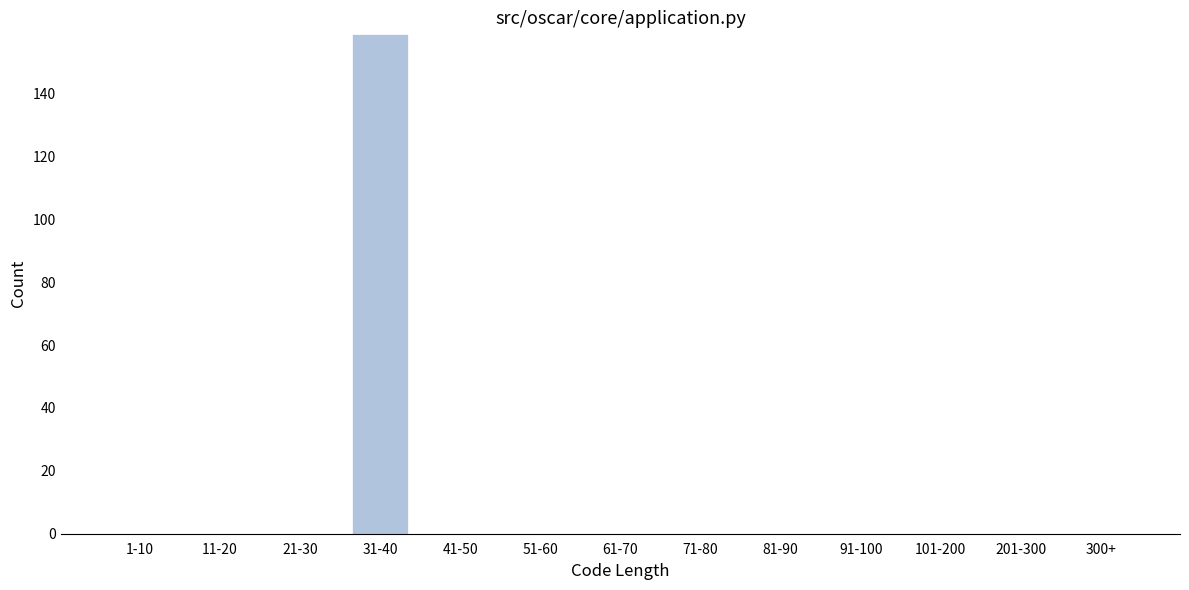

Reading left to right, list all the values displayed in this chart.

1-10=0	11-20=0	21-30=0	31-40=159	41-50=0	51-60=0	61-70=0	71-80=0	81-90=0	91-100=0	101-200=0	201-300=0	300+=0